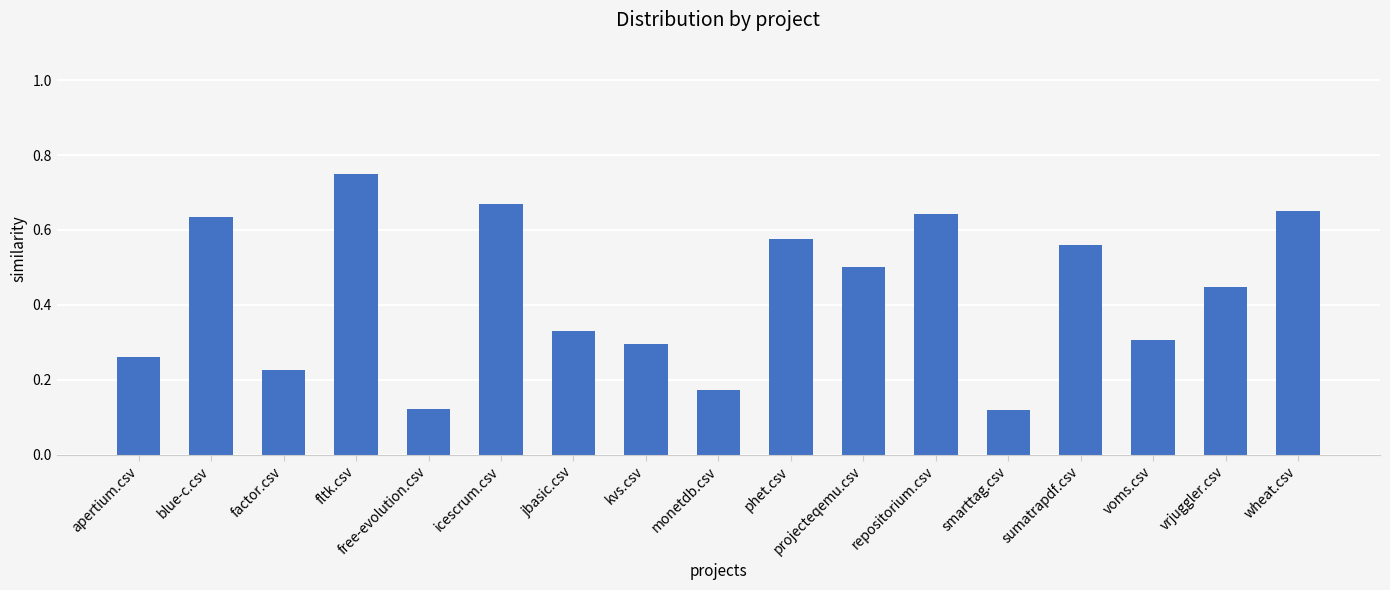

Is it true that the value at apertium.csv is 0.1?

False